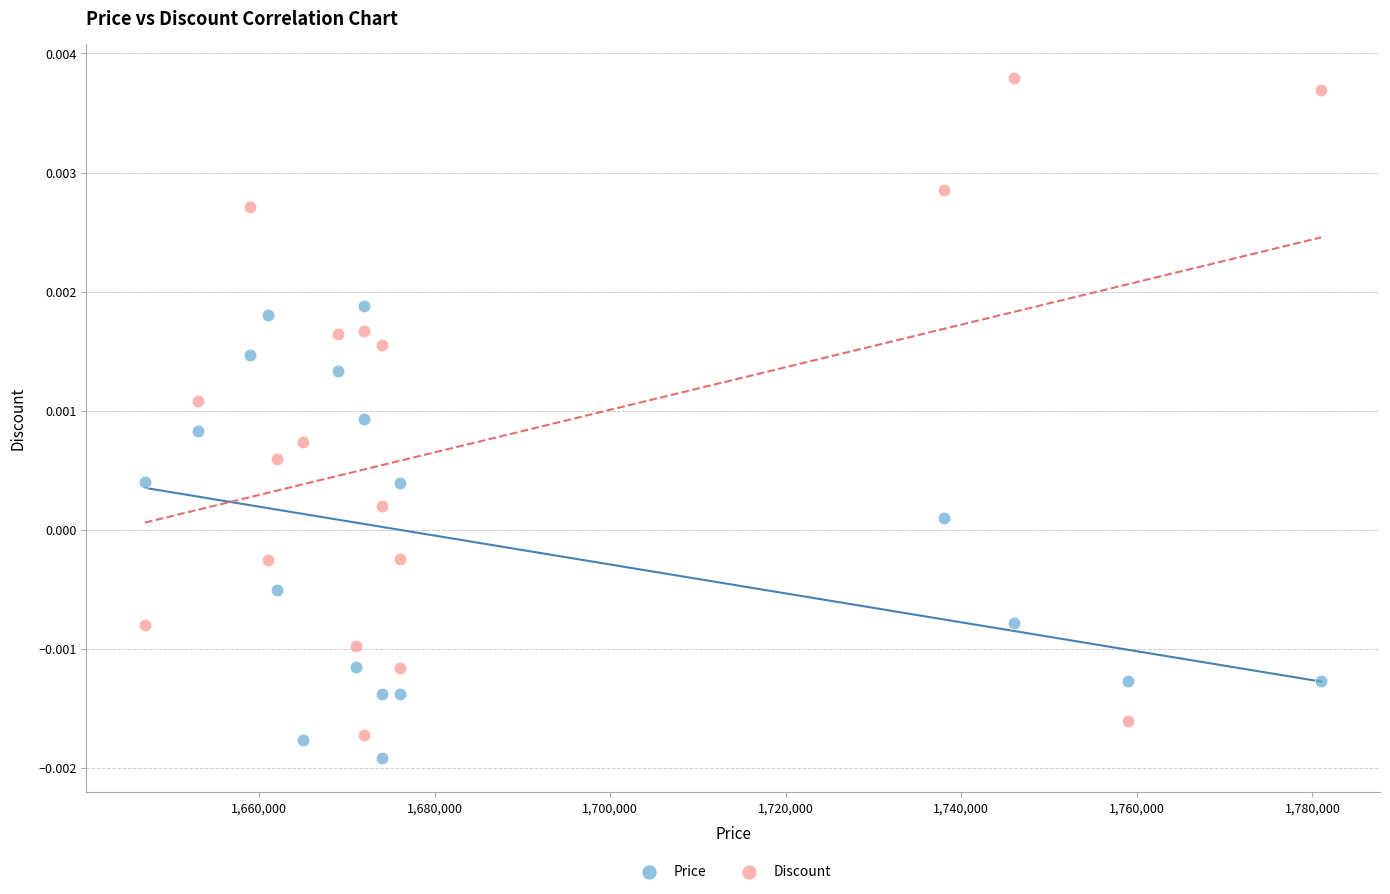

Which series reaches the minimum Y coordinate?

Price